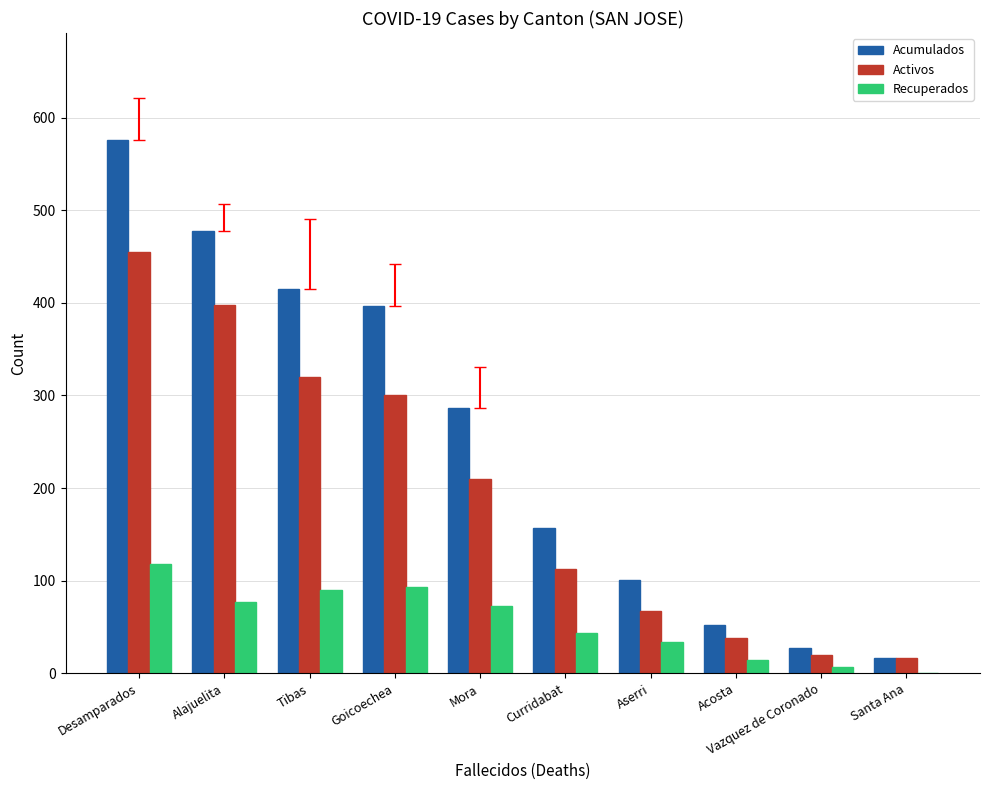

At which category does the chart reach its peak across all series?

Desamparados